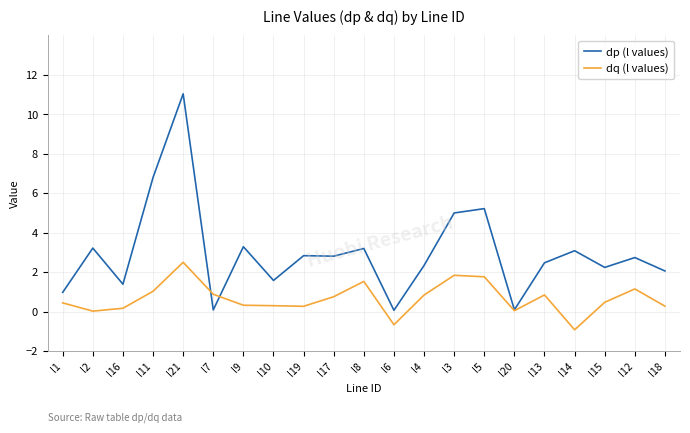

Which series has the largest total across all categories?

dp (l values)